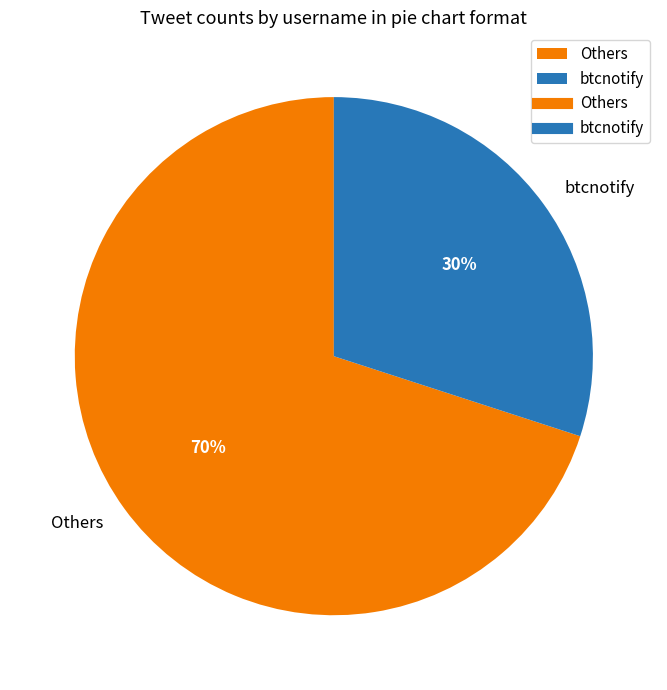

What is the ratio of the value at btcnotify to the value at Others?

0.4